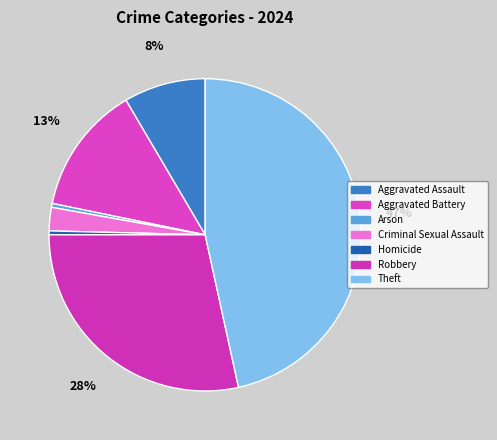

Count the number of slices in the pie.

7